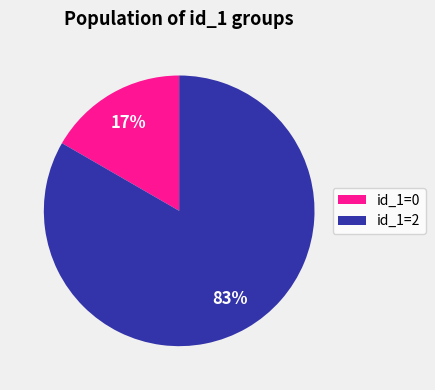

Rank the categories by value from highest to lowest.

id_1=2, id_1=0